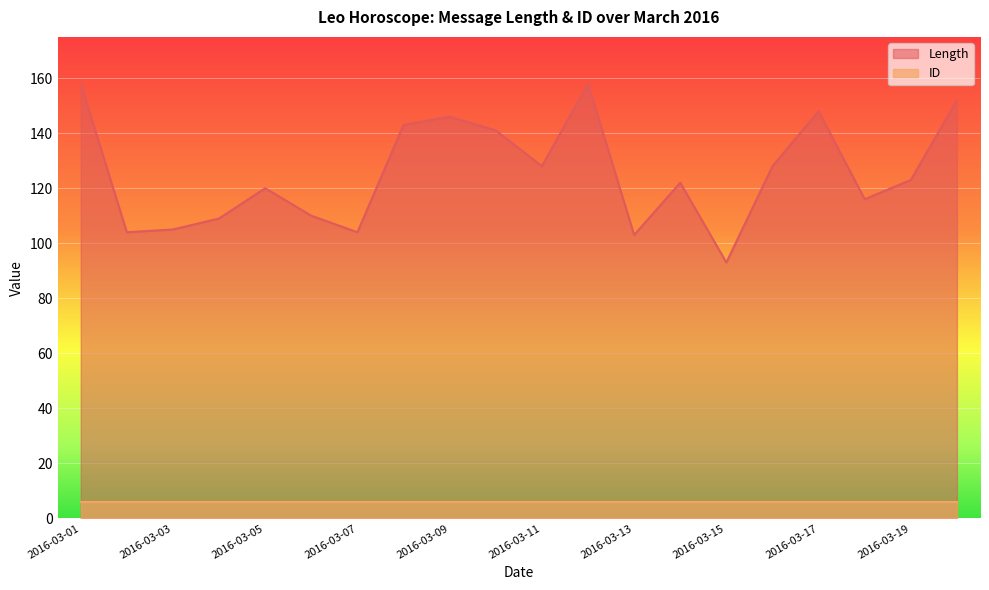

How many data points are less than 123?

10